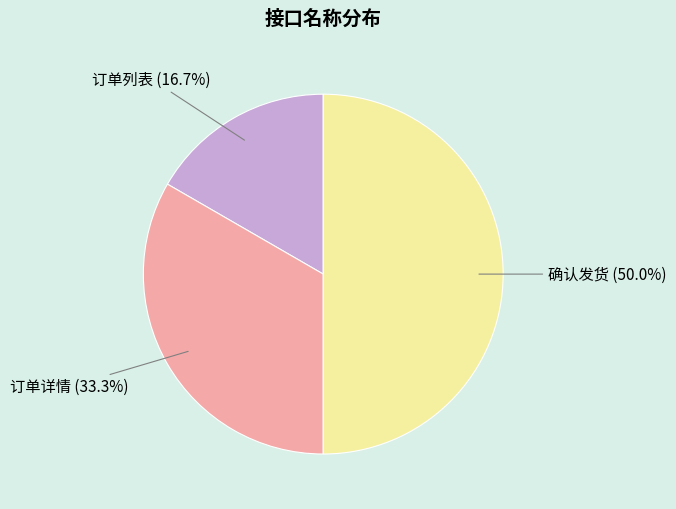

How many slices are in this pie chart?

3